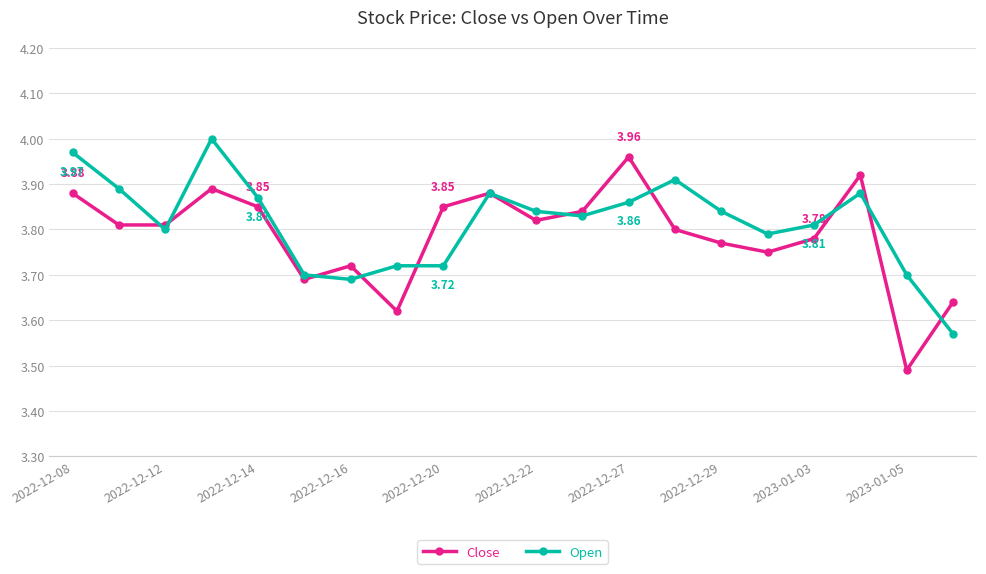

At how many categories does at least one series exceed 3?

20